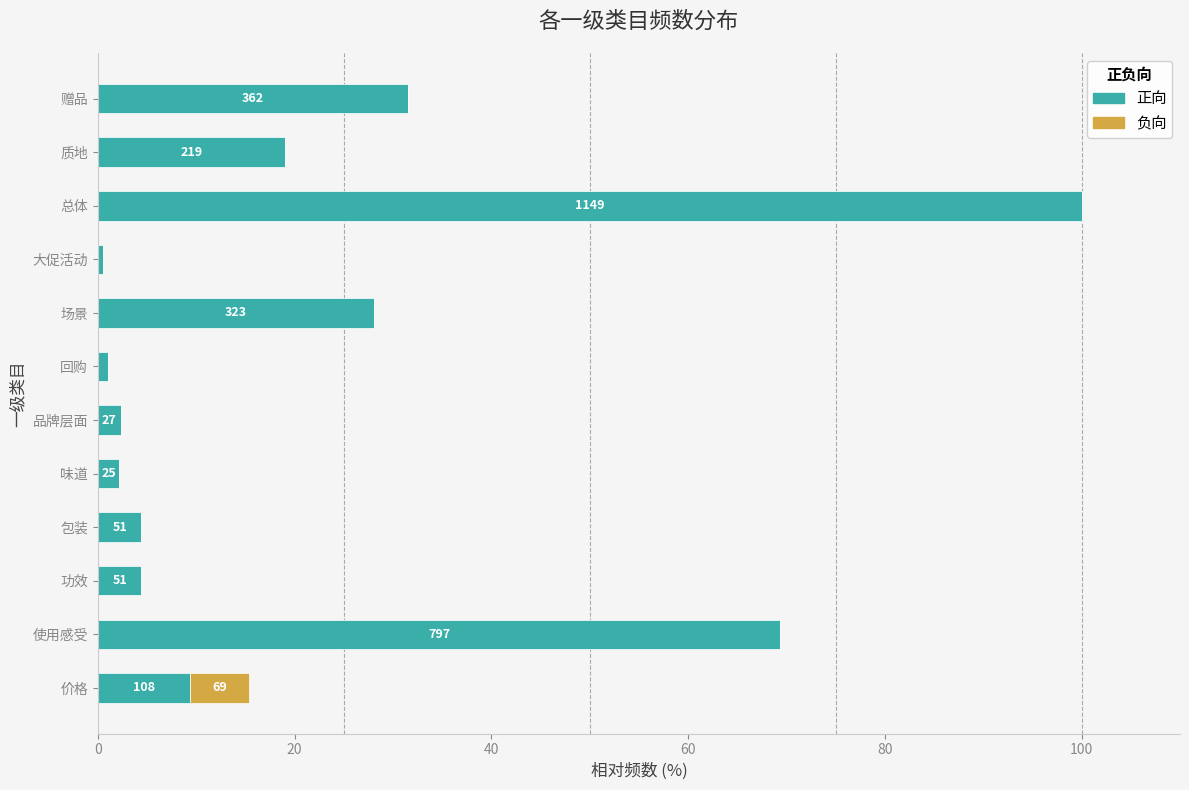

What is the sum of all 正向 values?

272.4